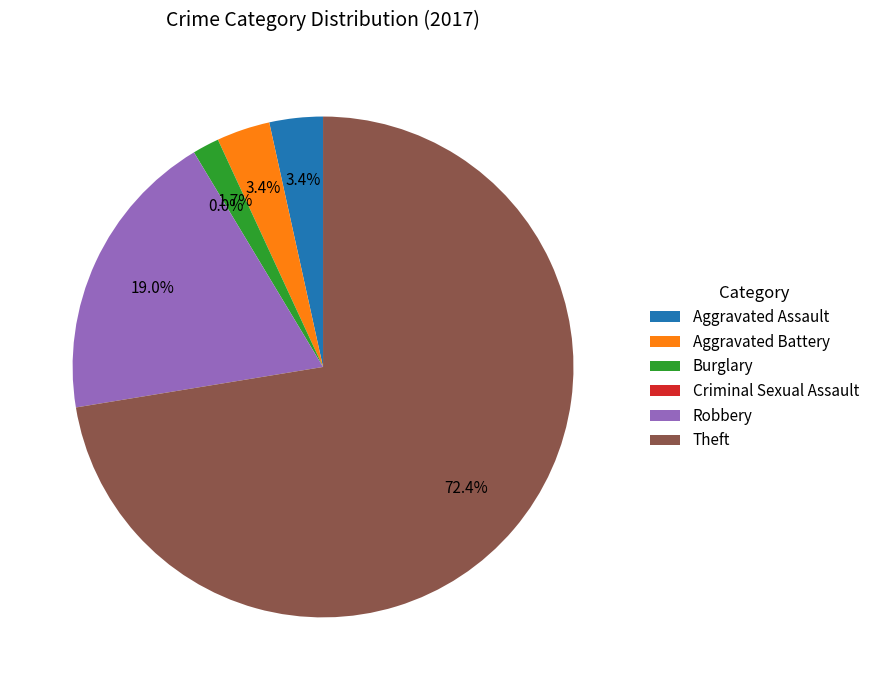

What is the change in value from Burglary to Criminal Sexual Assault?

-1